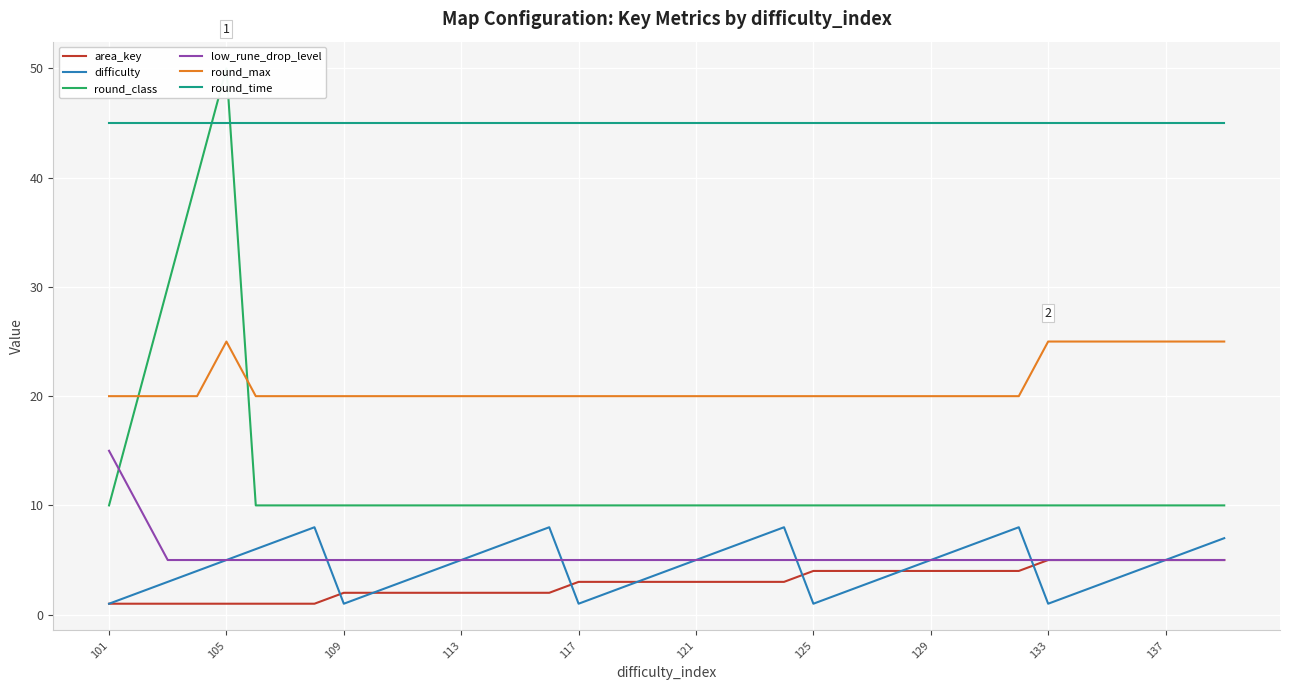

Which category has the lowest value in the round_time series?

101